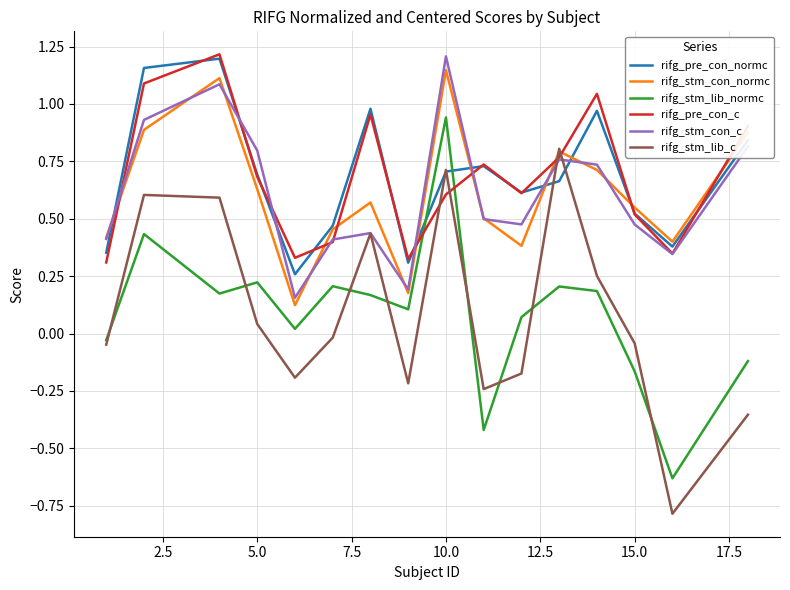

After their last crossing, which series has the higher values: rifg_stm_lib_normc or rifg_pre_con_normc?

rifg_pre_con_normc